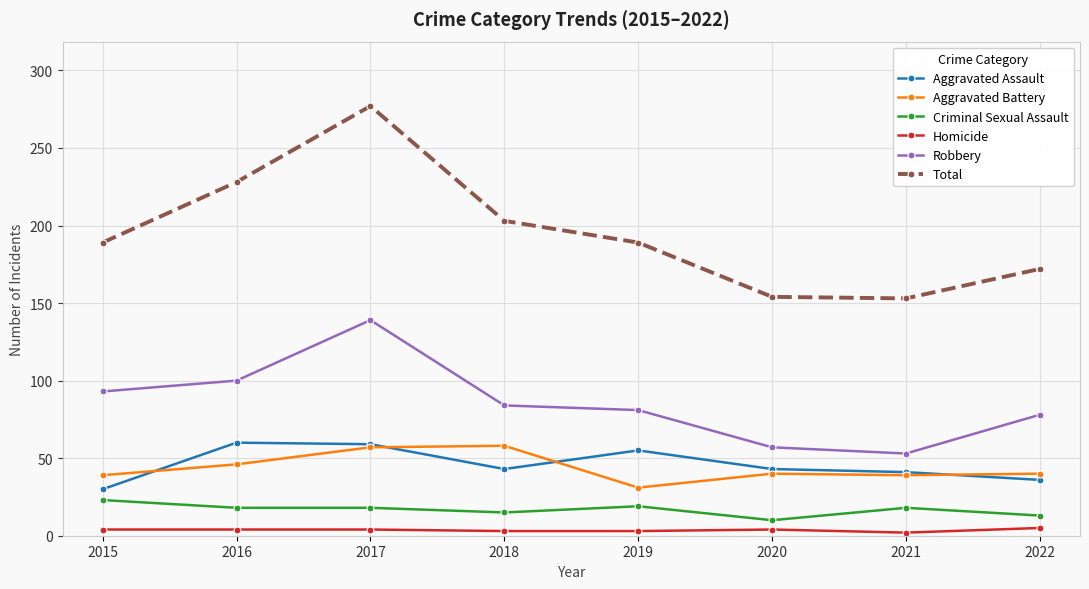

Is it true that Aggravated Assault equals 43 at 2020?

True